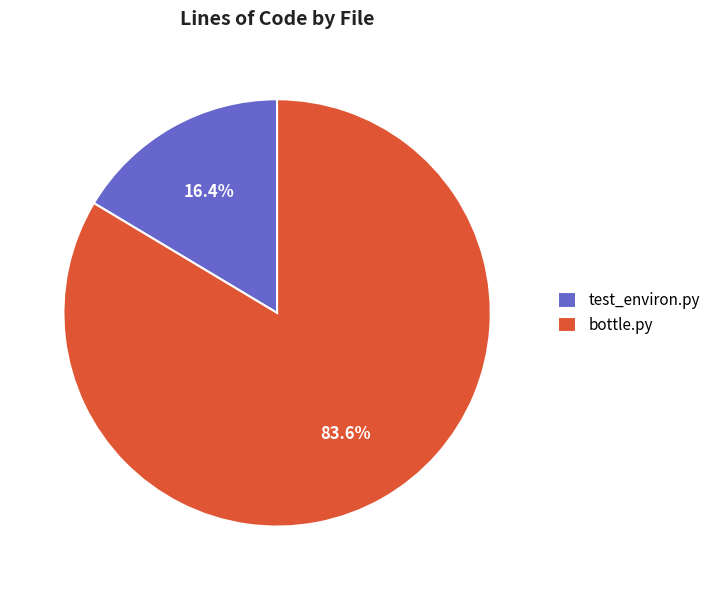

Which category has the smallest portion of the pie?

test_environ.py